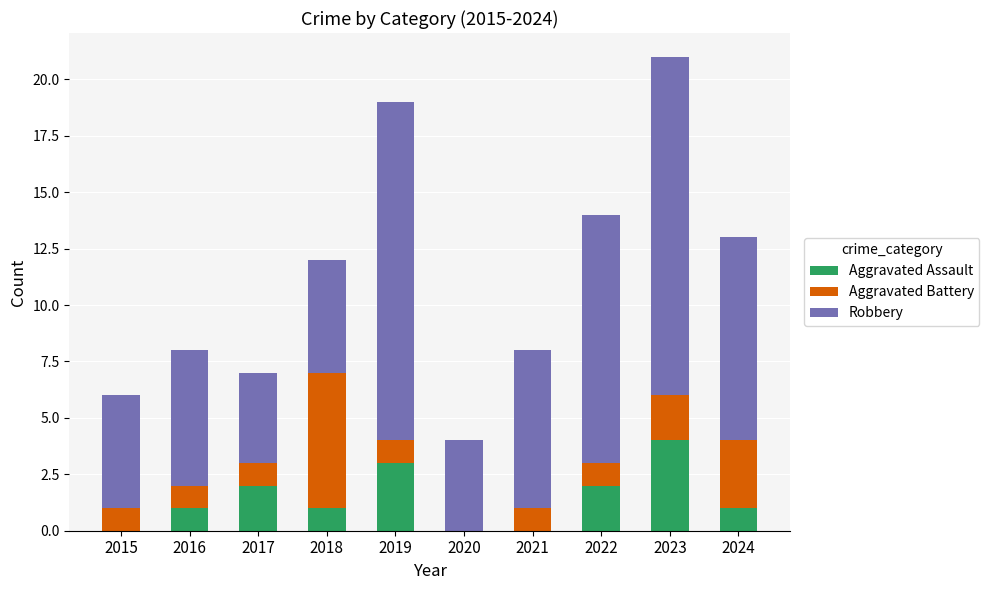

What is the sum of the Aggravated Assault values at 2022 and 2016?

3